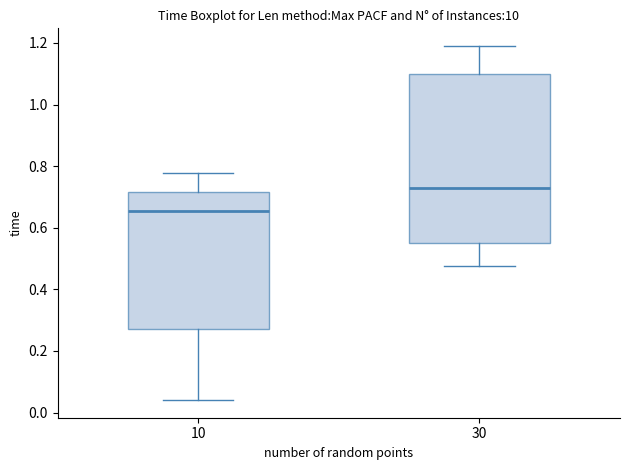

Reading left to right, read every box against the y-axis: the position of its median line, the range the box covers, and the ends of its whiskers. The values are not printed on the chart, so give them approximately, as read against the axis.

10: median 0.66, box 0.28 to 0.72, whiskers 0.04 to 0.78
30: median 0.72, box 0.56 to 1.10, whiskers 0.48 to 1.18